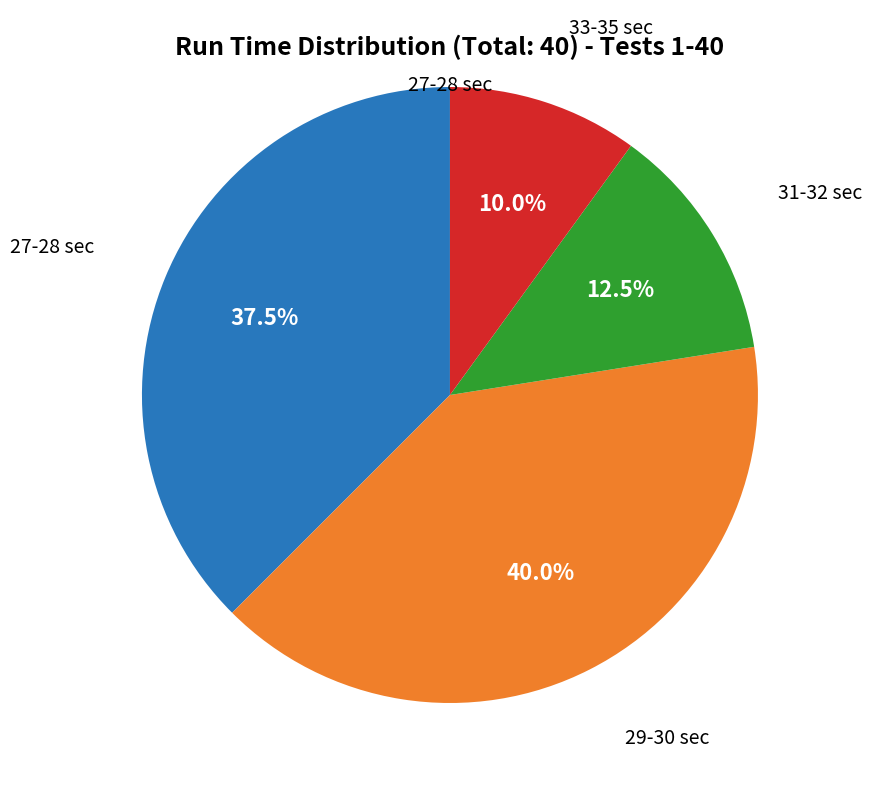

What is the ratio of the value at 29-30 sec to the value at 27-28 sec?

1.1